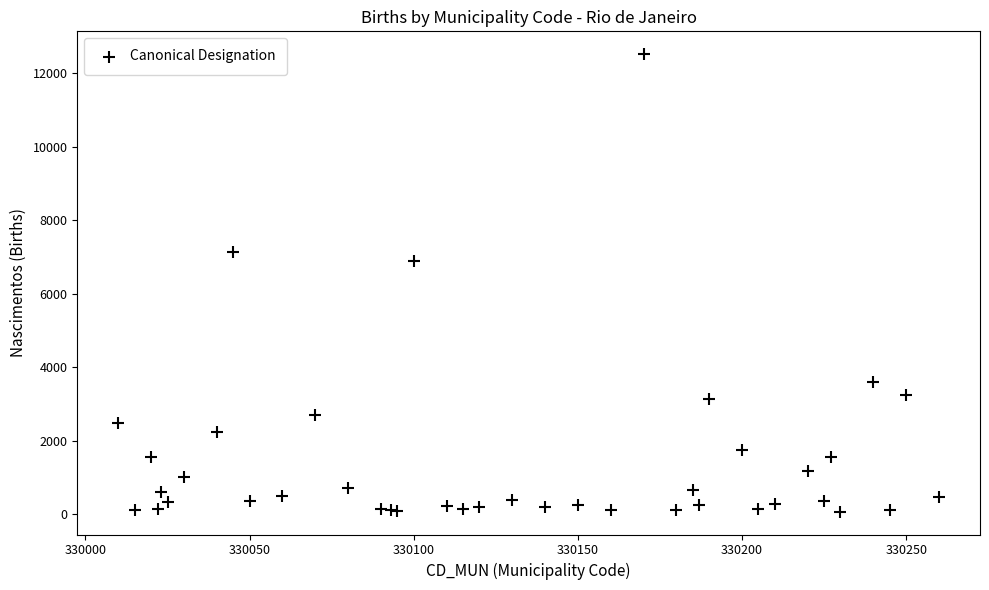

What Y value in the scatter plot is closest to 6293?

6882